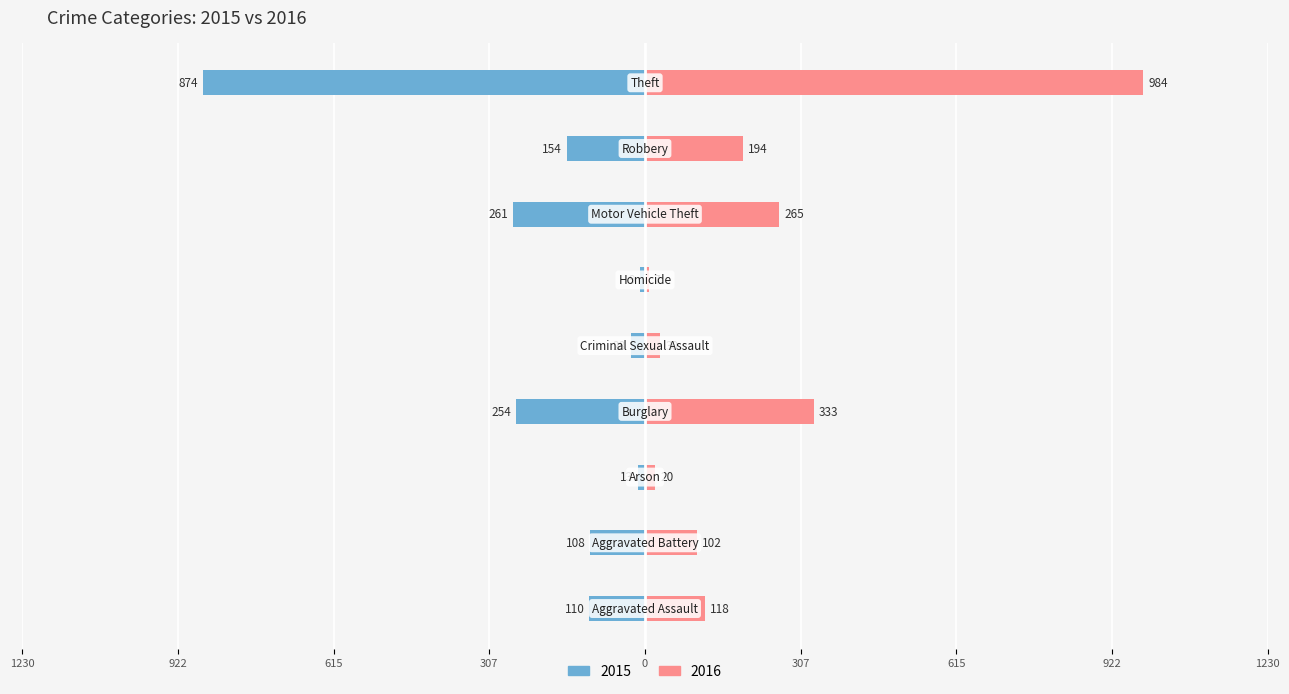

What is the label of the 8th bar from the right?

Aggravated Battery